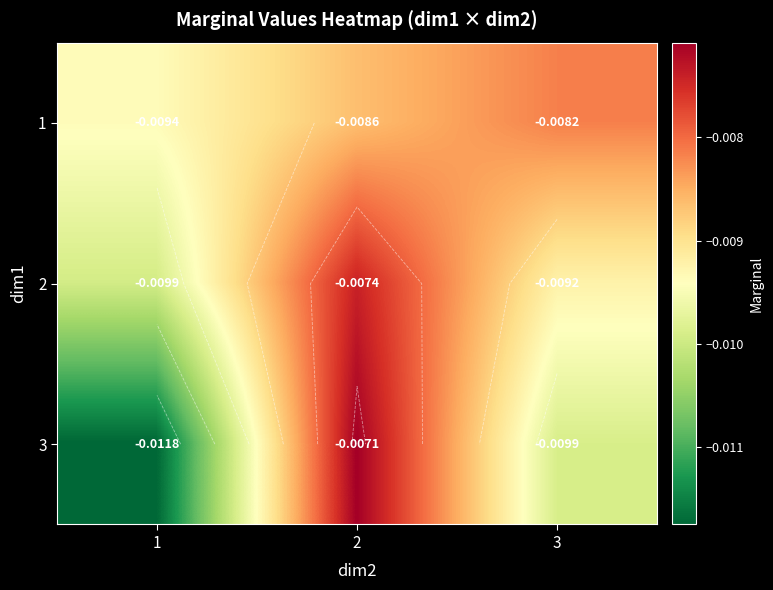

The 1 series shows -0.0 at 2. True or false?

True